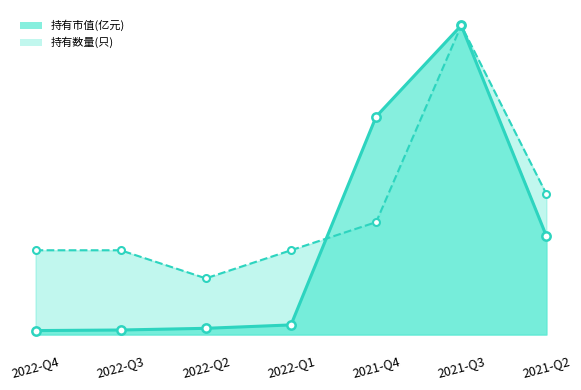

Between 2022-Q4 and 2021-Q3, which series saw the biggest shift?

持有市值(亿元)_line